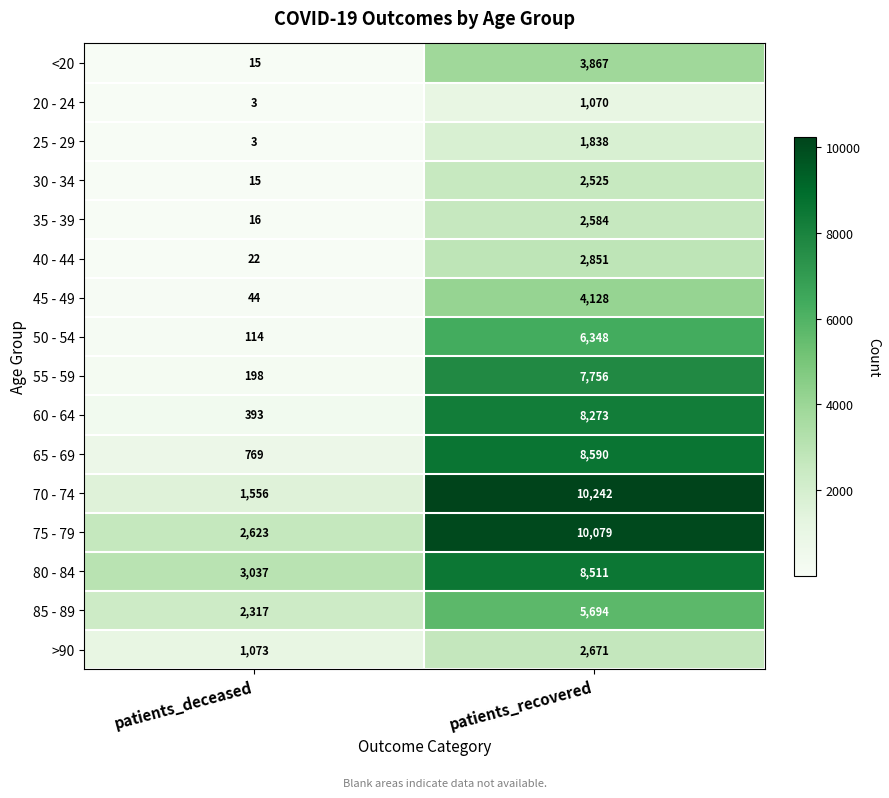

Rank the categories by 55 - 59 value from highest to lowest.

patients_recovered, patients_deceased